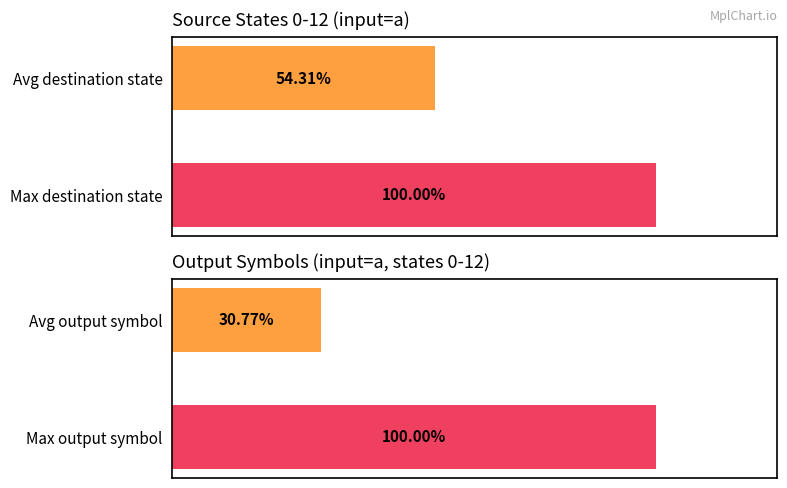

Which series has the largest range (max minus min)?

Output Symbol